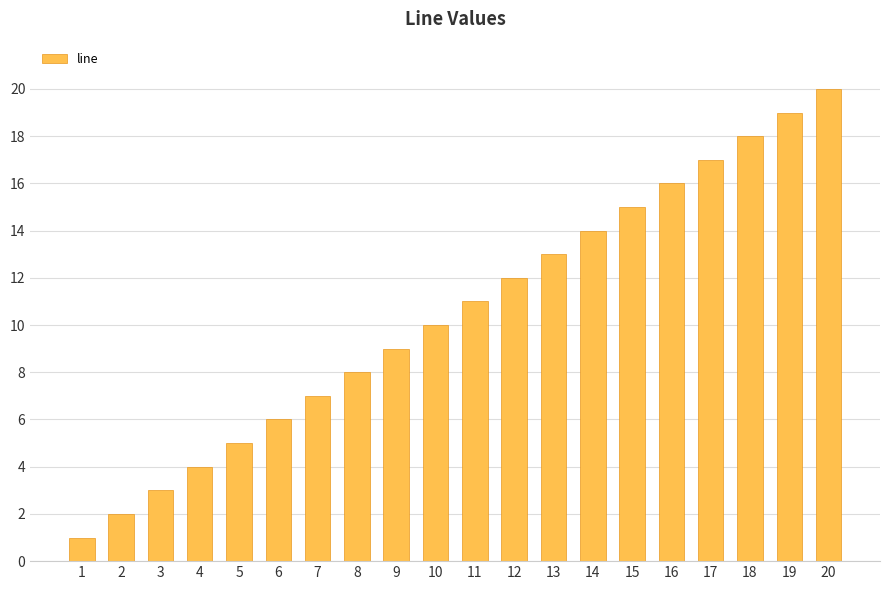

Rank the categories by value from lowest to highest.

1, 2, 3, 4, 5, 6, 7, 8, 9, 10, 11, 12, 13, 14, 15, 16, 17, 18, 19, 20